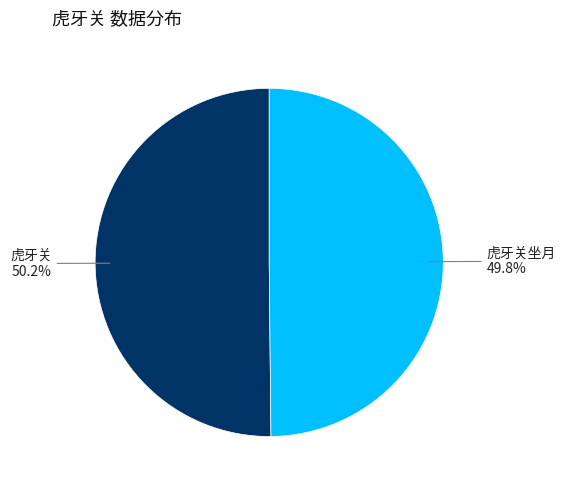

Does any single category account for the majority?

Yes